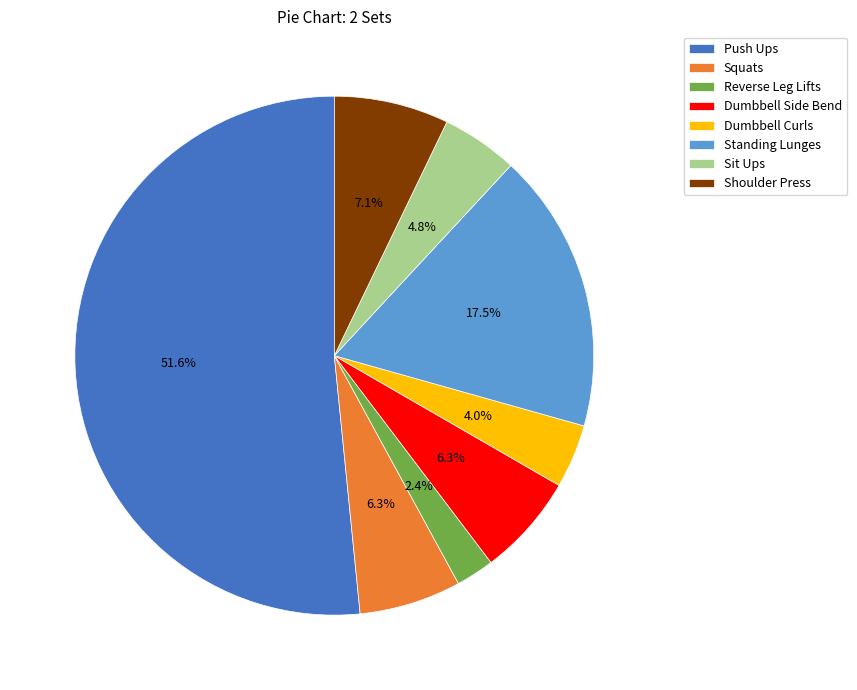

To the nearest percent, what is the combined percentage of Standing Lunges and Reverse Leg Lifts?

20%